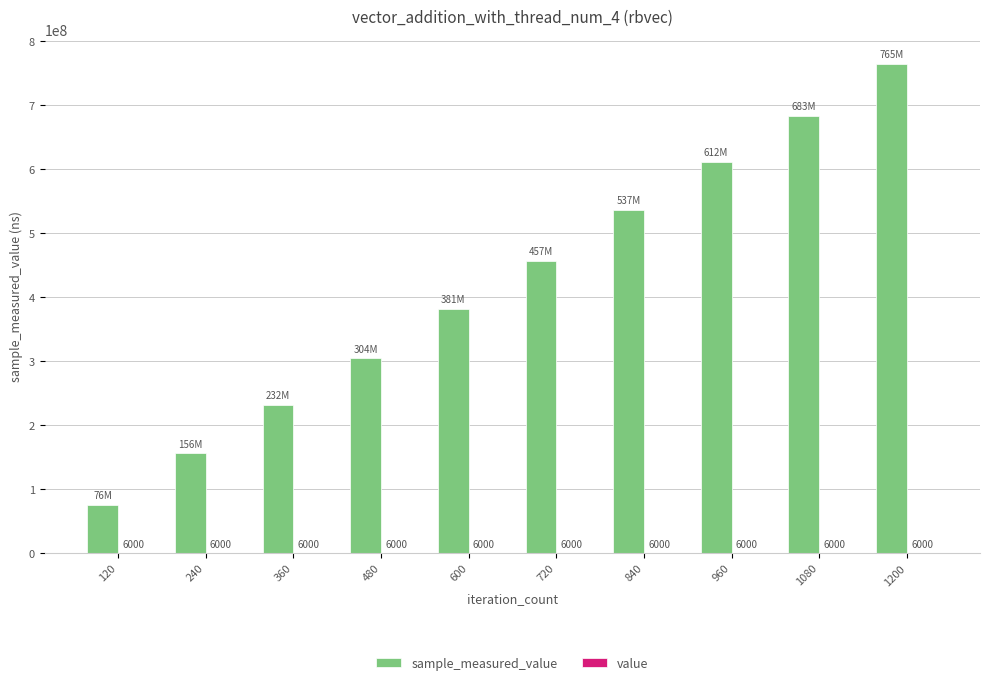

At which category is the sum across all series the highest?

1200